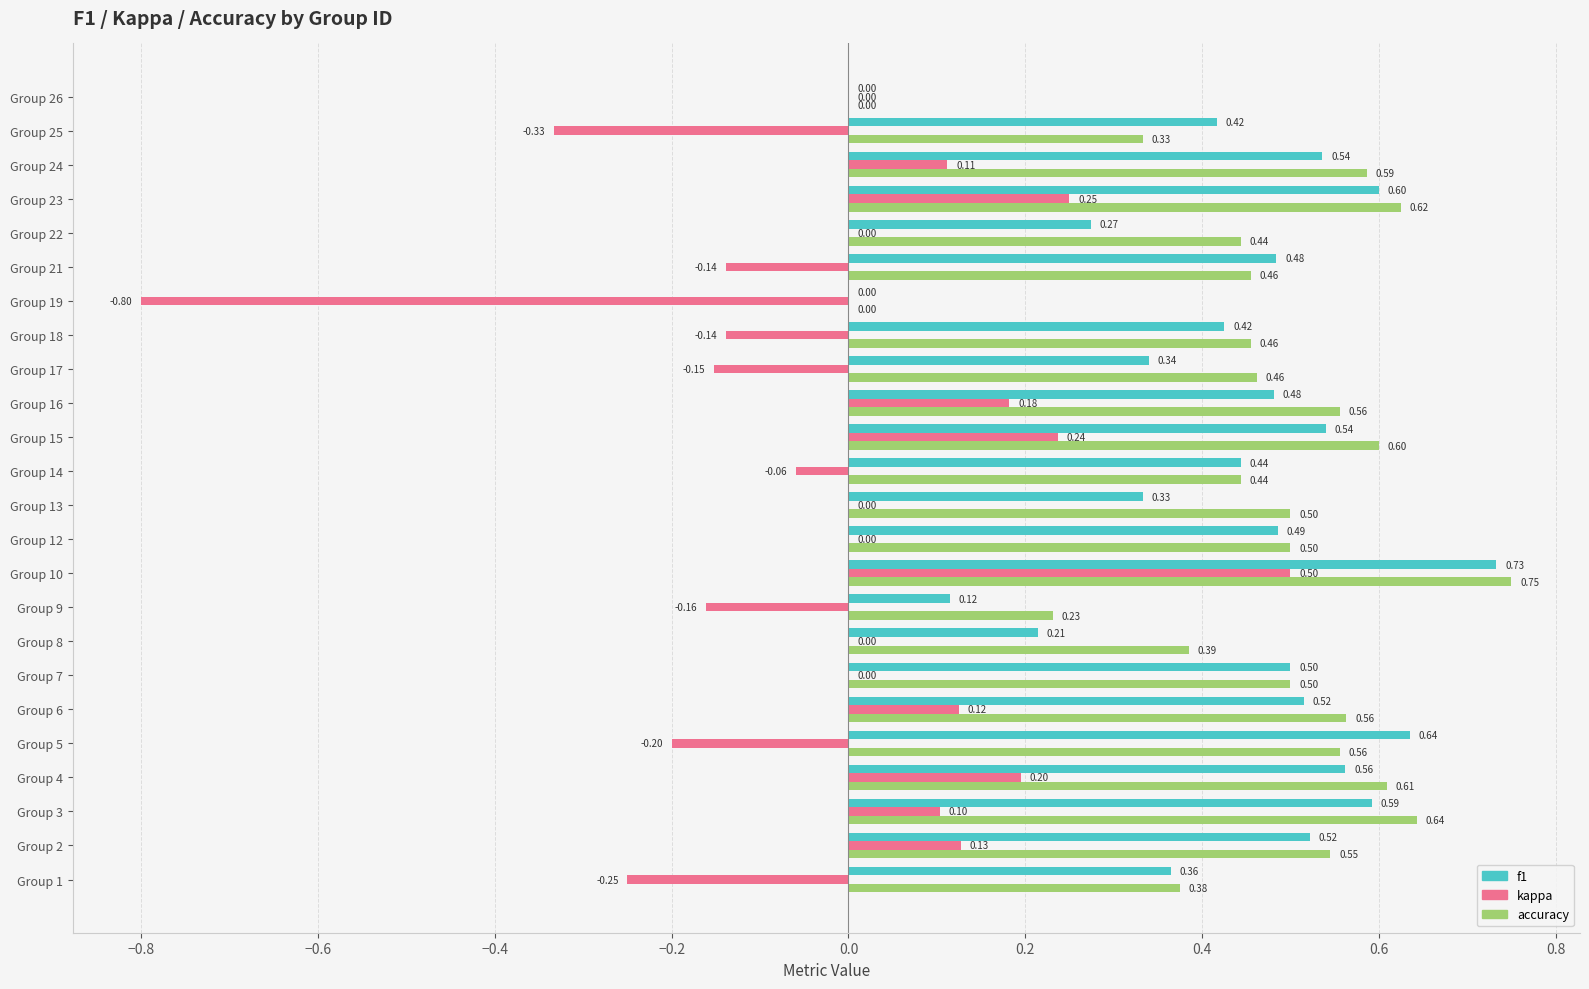

What is the sum of the accuracy values at Group 16 and Group 5?

1.1